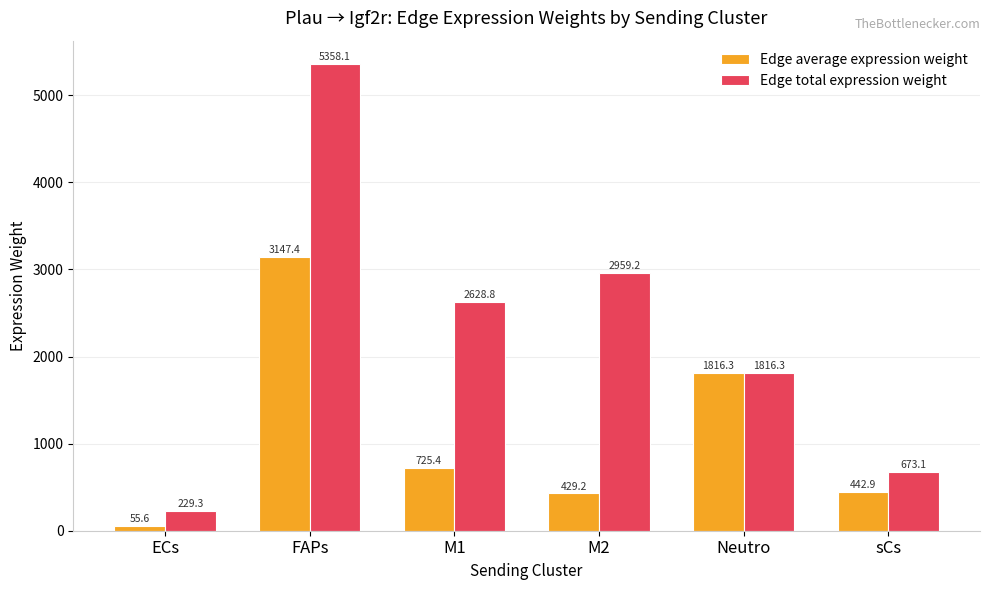

Where is Edge average expression weight nearest to the value 1601?

Neutro